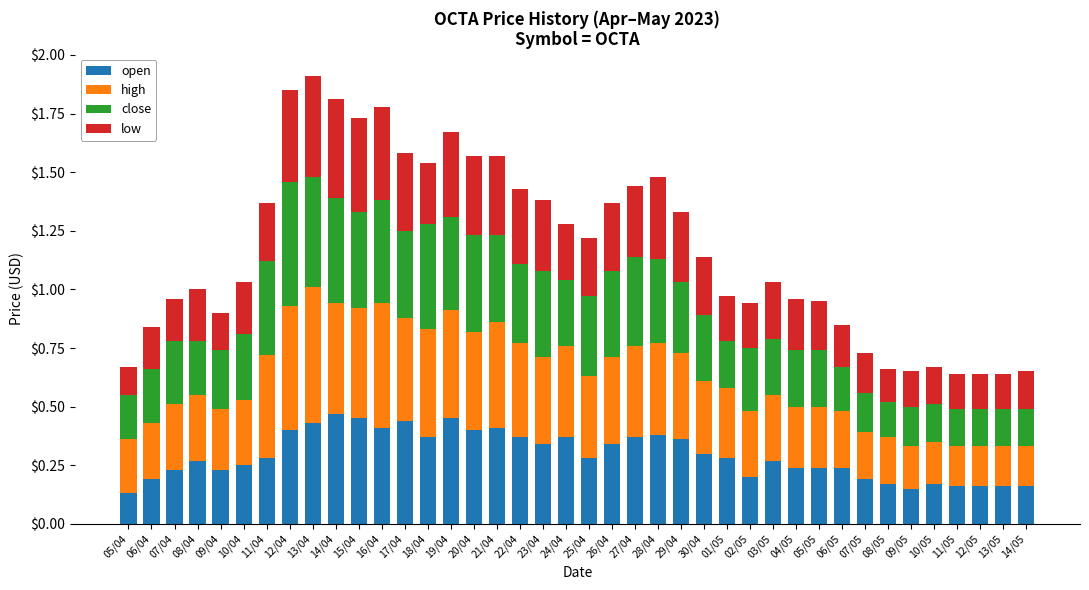

What are all the series names shown in the legend?

open, high, close, low